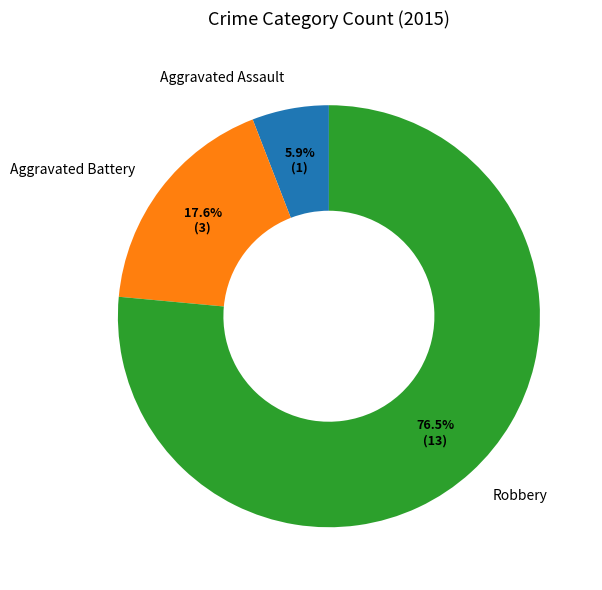

What percentage is the Aggravated Battery slice, to the nearest percent?

18%